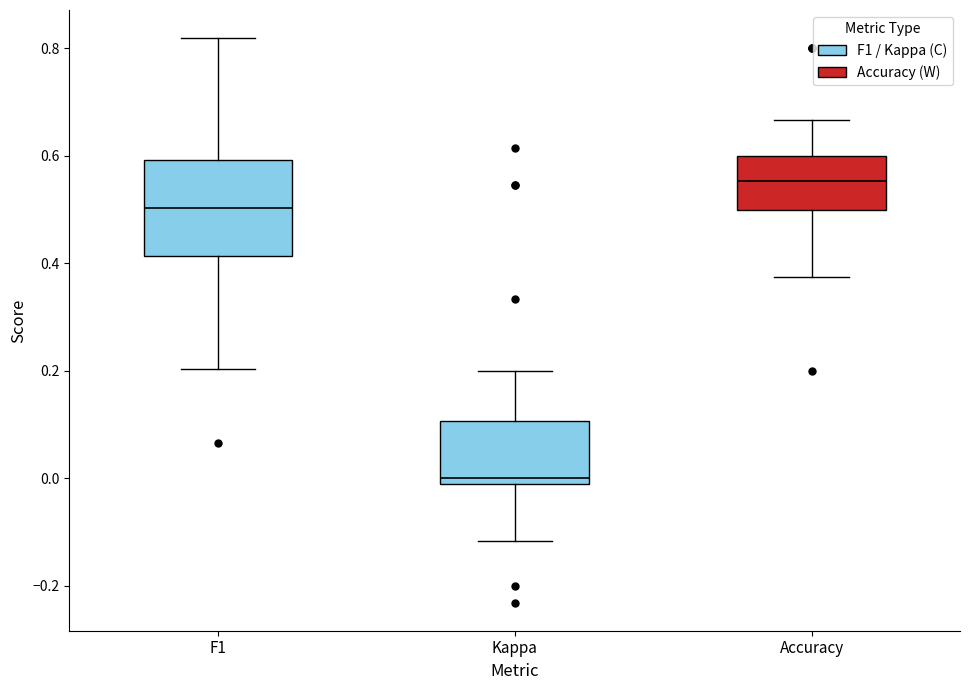

Reading left to right, read every box against the y-axis: the position of its median line, the range the box covers, and the ends of its whiskers. The values are not printed on the chart, so give them approximately, as read against the axis.

F1: median 0.50, box 0.42 to 0.60, whiskers 0.20 to 0.82
Kappa: median 0.00 (just above the box's lower edge), box 0.00 to 0.10, whiskers -0.12 to 0.20
Accuracy: median 0.56, box 0.50 to 0.60, whiskers 0.38 to 0.66